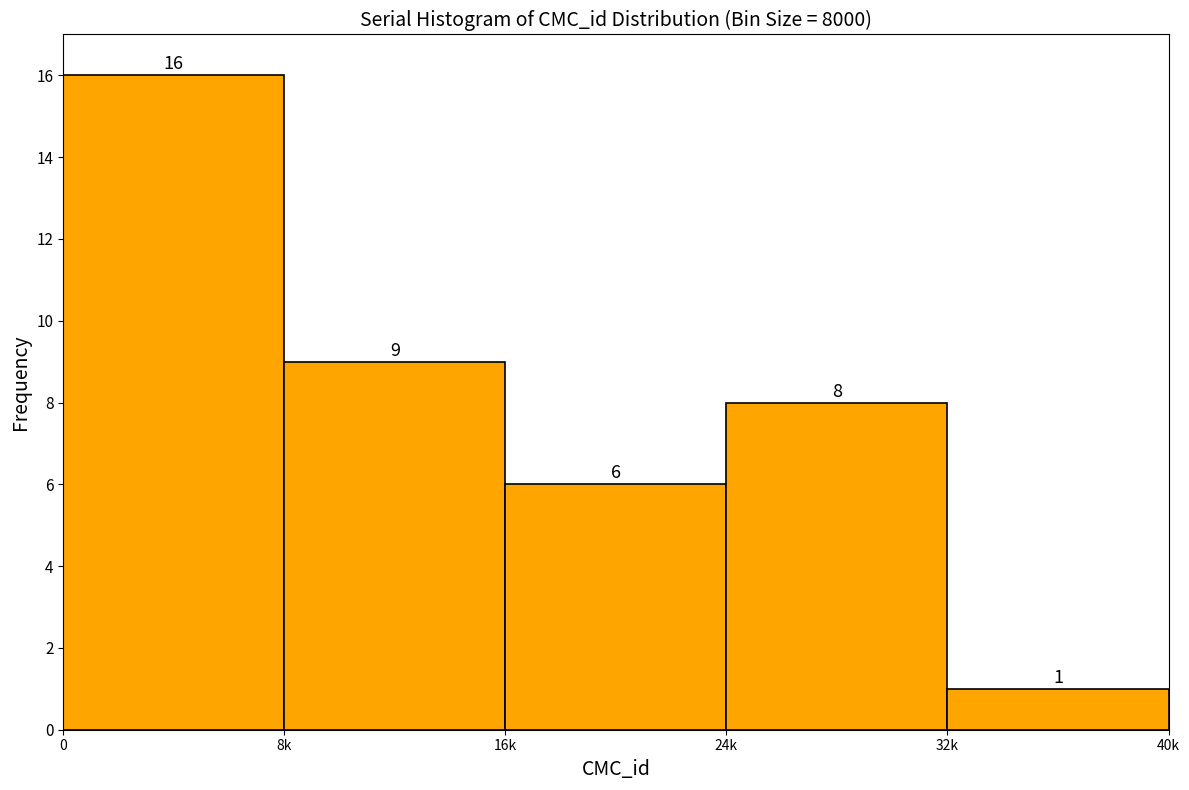

Reading left to right, extract all data points from this chart.

16	9	6	8	1